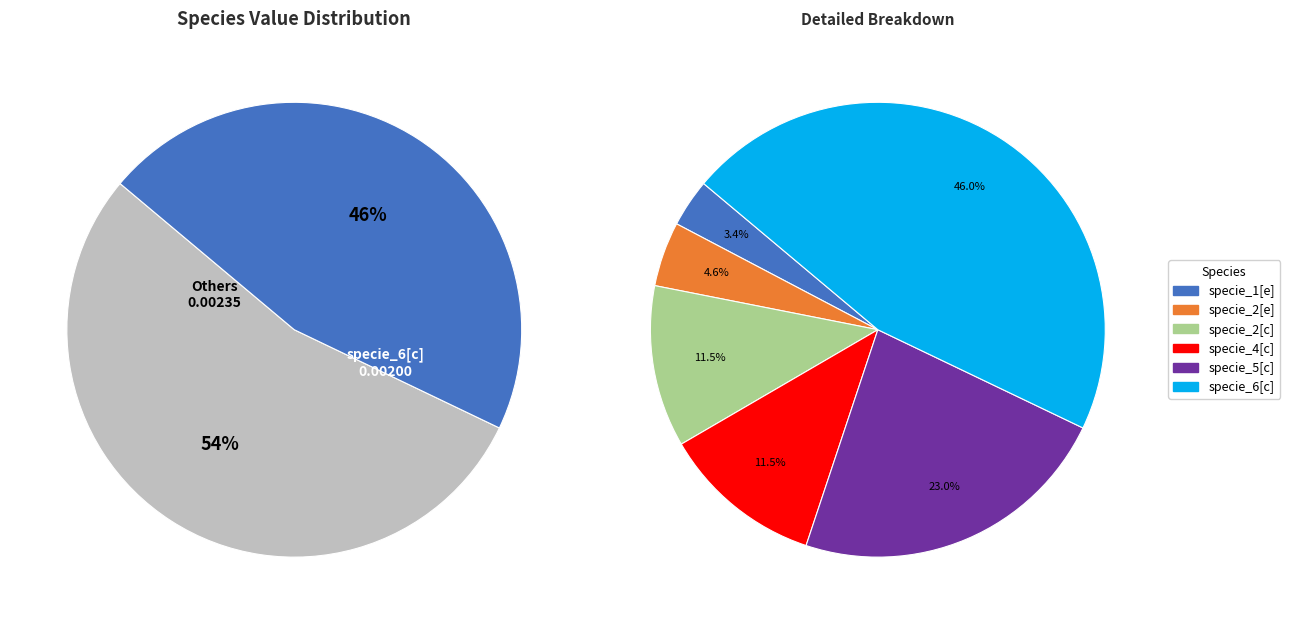

How much of the chart is everything except specie_1[e]?

96.6%